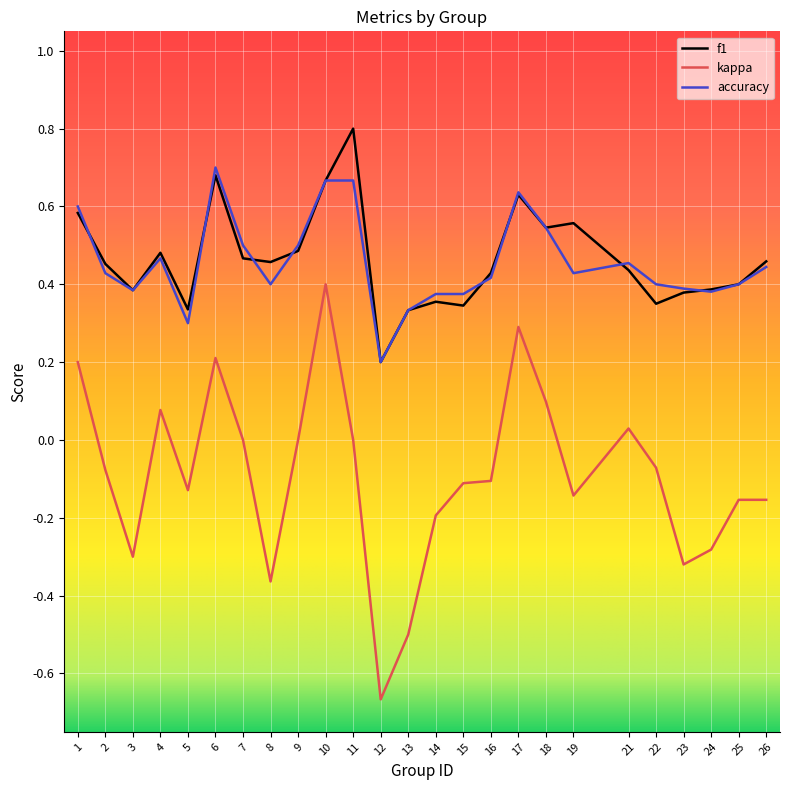

True or false: kappa and f1 cross at least once.

False